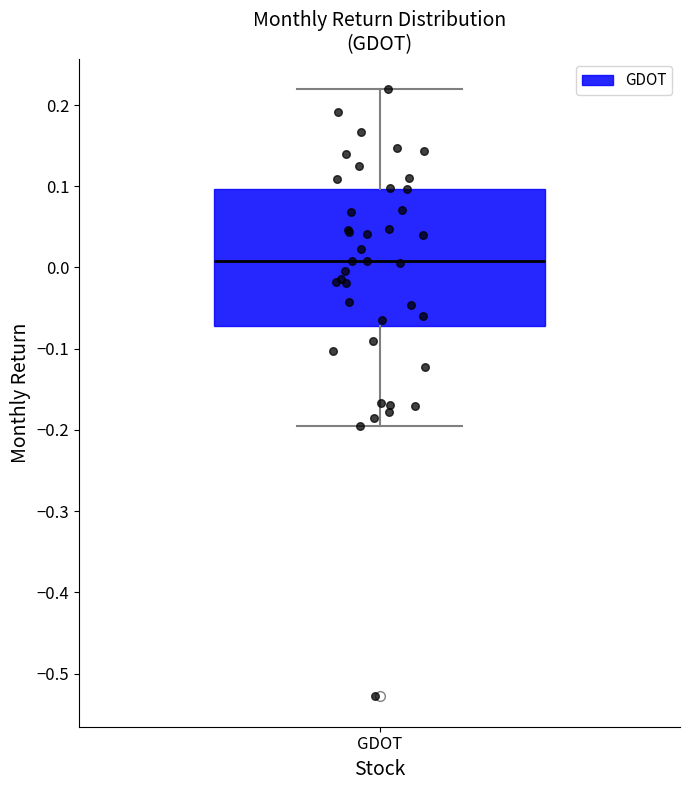

Where is the lower edge of the box for GDOT on the y-axis? The values are not printed on the chart, so give them approximately, as read against the axis.

-0.07